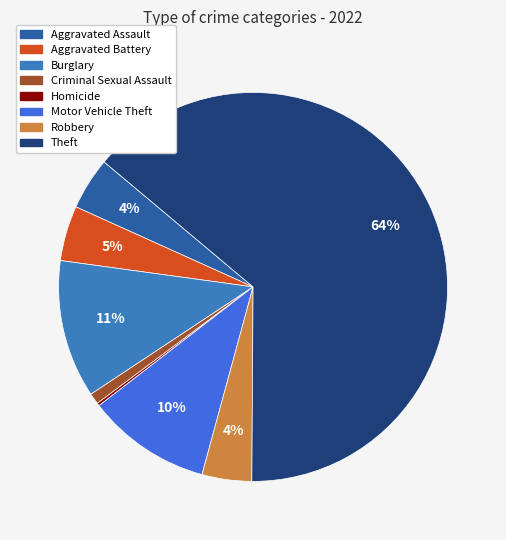

Is there any slice that represents more than half of the pie?

Yes